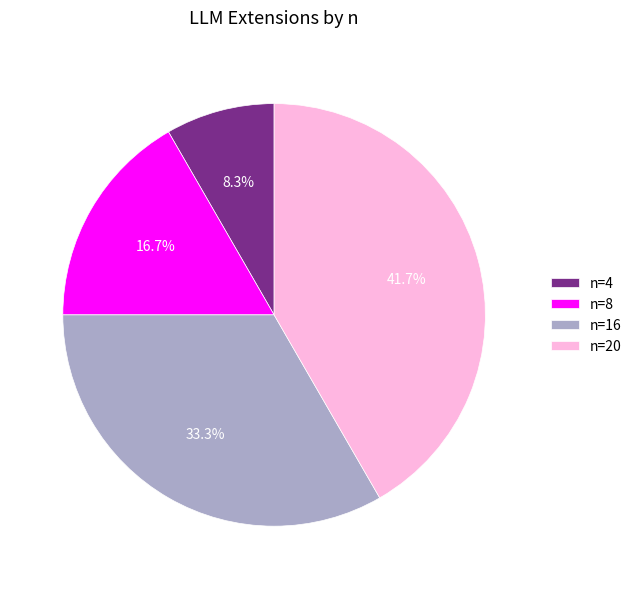

Between n=4 and n=16, which is larger?

n=16